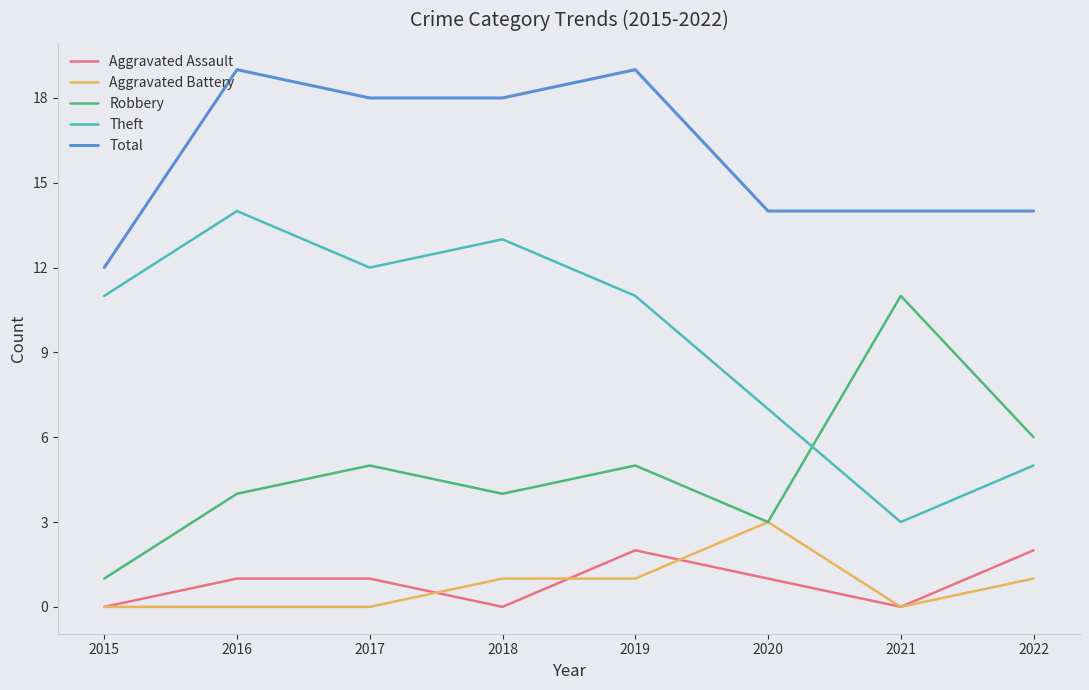

The value of Robbery at 2022 is 11. True or false?

False